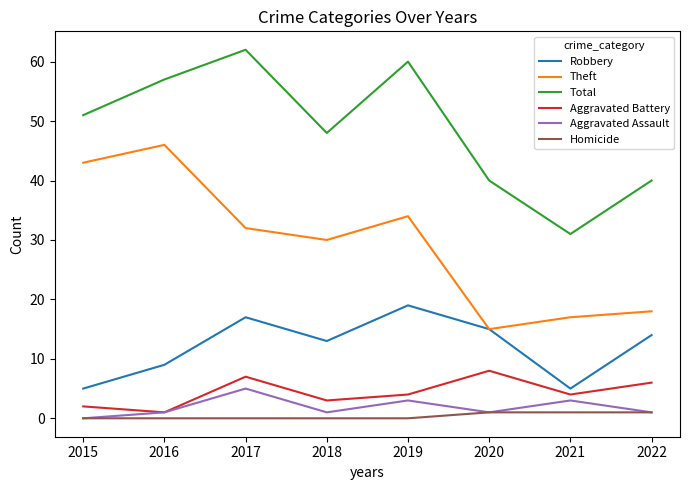

True or false: Aggravated Battery has more than 0 interior local peaks.

True